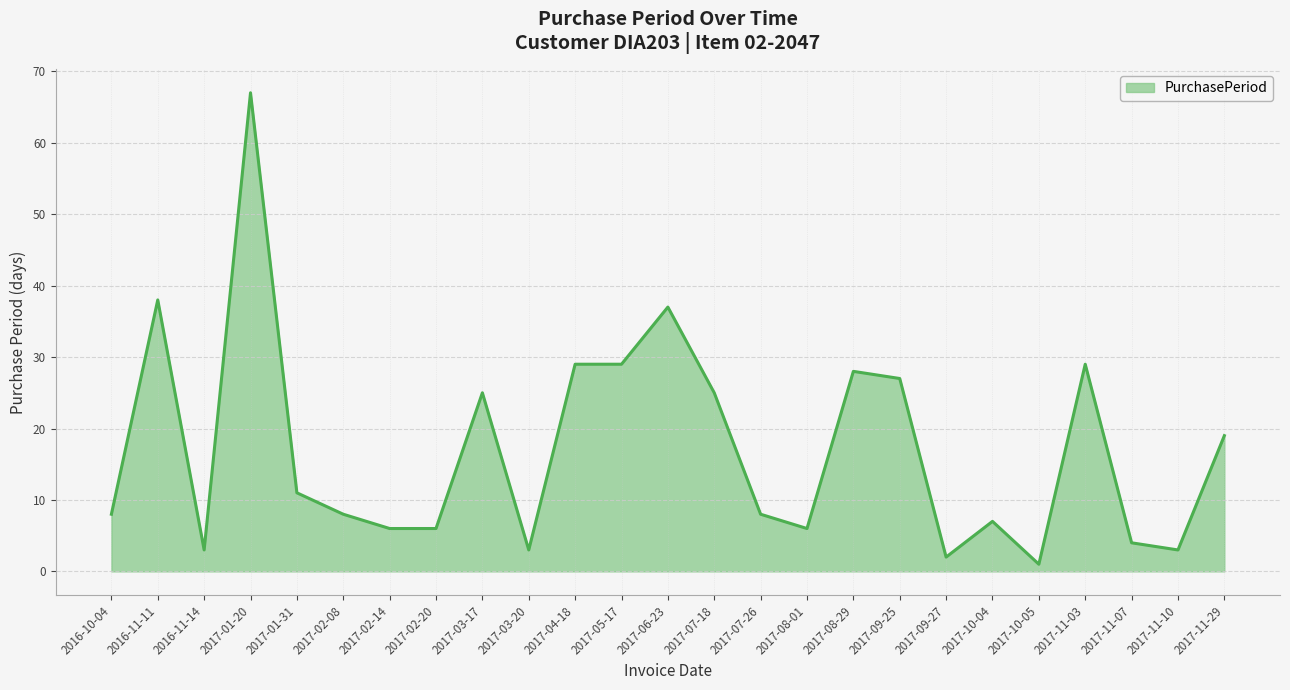

Which category has the highest value across all series?

2017-01-20